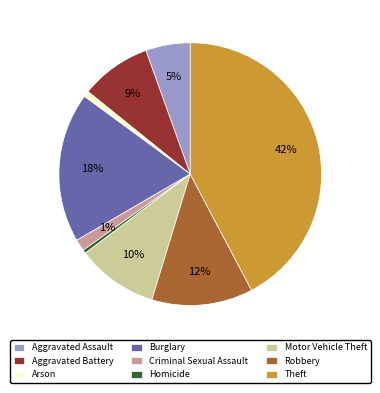

Is it true that Motor Vehicle Theft is 10% of the pie?

True